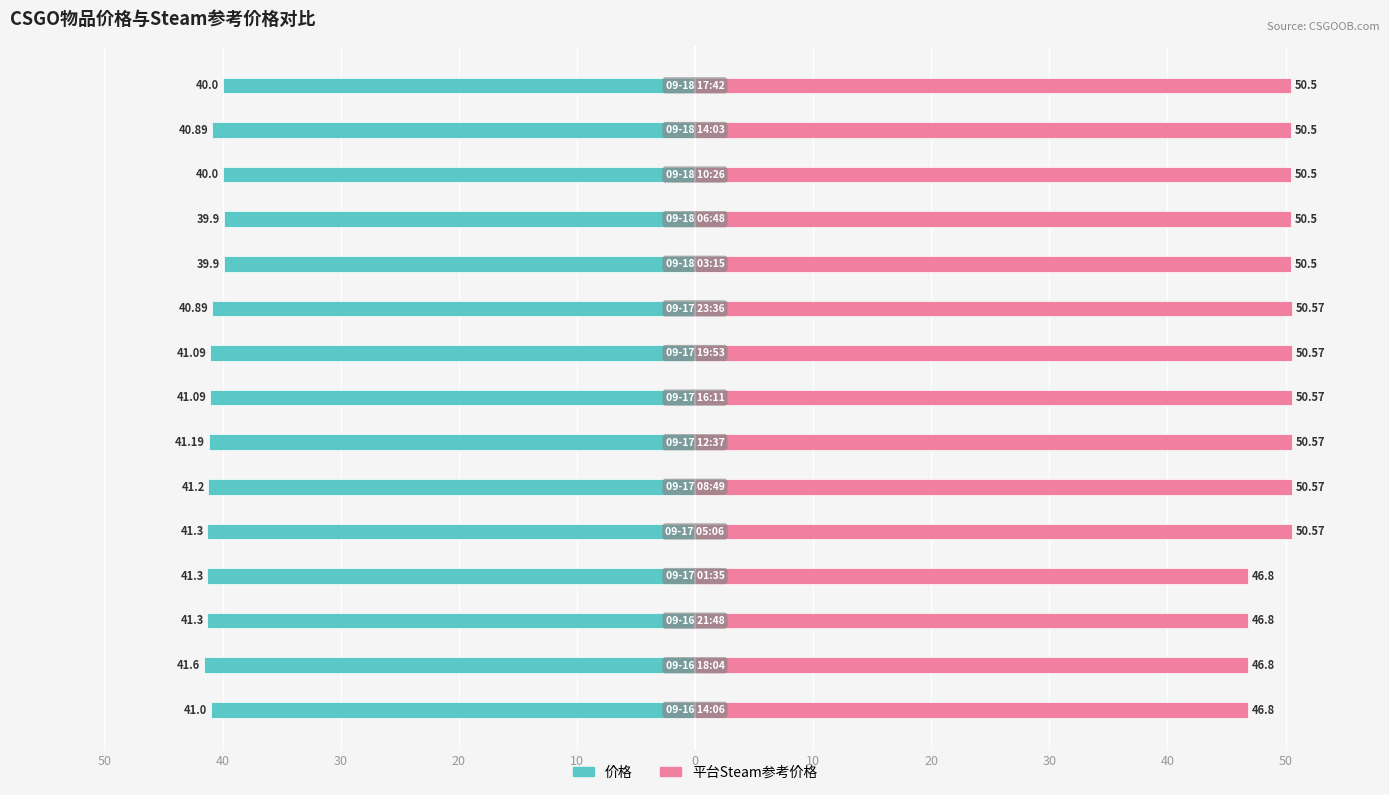

The 价格 series shows -9.8 at 20. True or false?

False